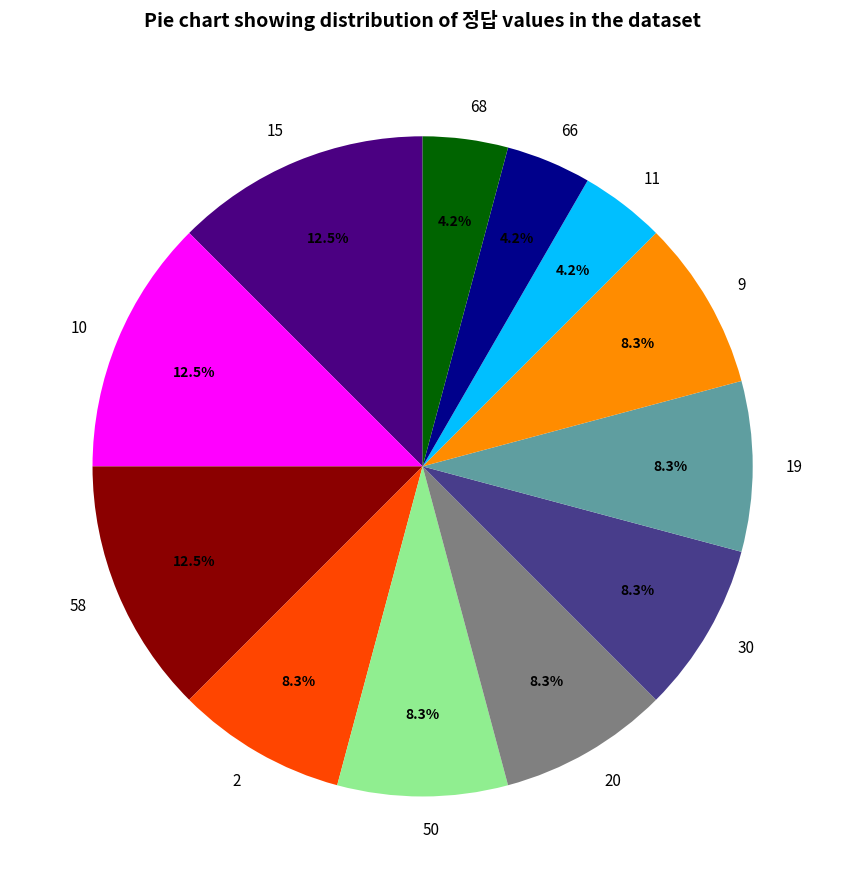

How many slices are in this pie chart?

12